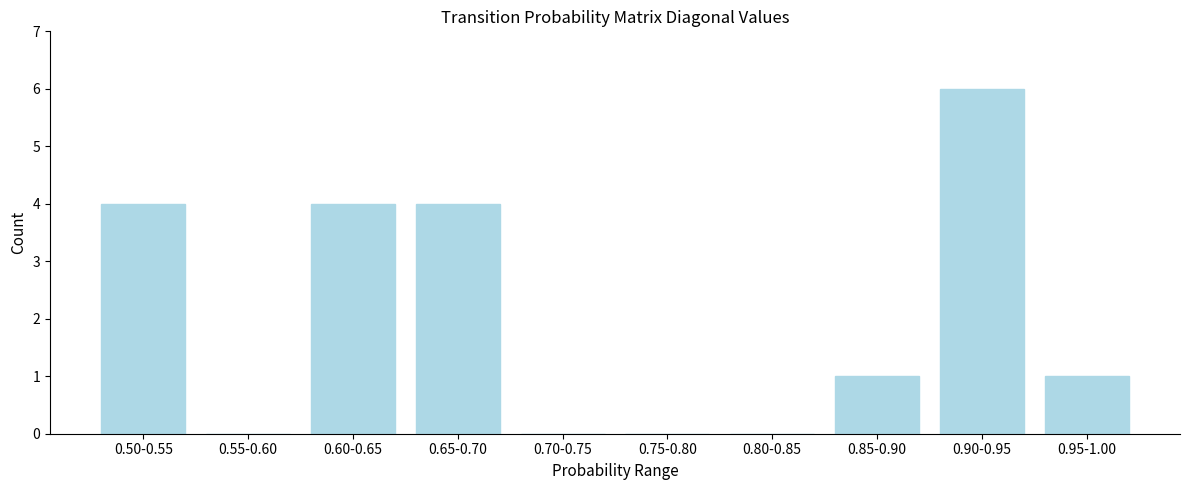

Reading left to right, list all the values displayed in this chart.

0.50-0.55=4	0.55-0.60=0	0.60-0.65=4	0.65-0.70=4	0.70-0.75=0	0.75-0.80=0	0.80-0.85=0	0.85-0.90=1	0.90-0.95=6	0.95-1.00=1